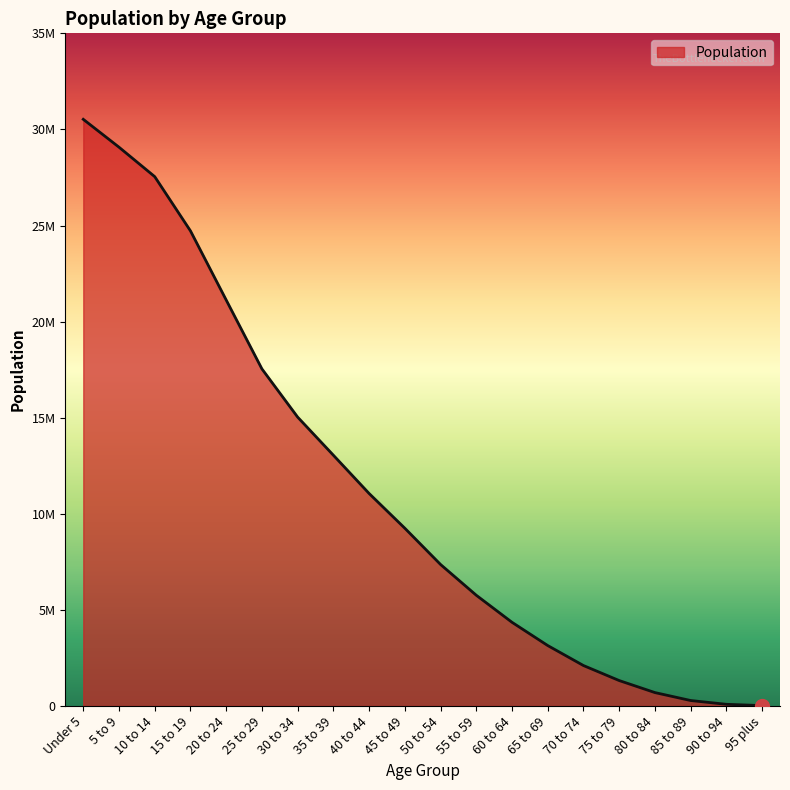

Does the chart display data point markers on the line(s)?

No